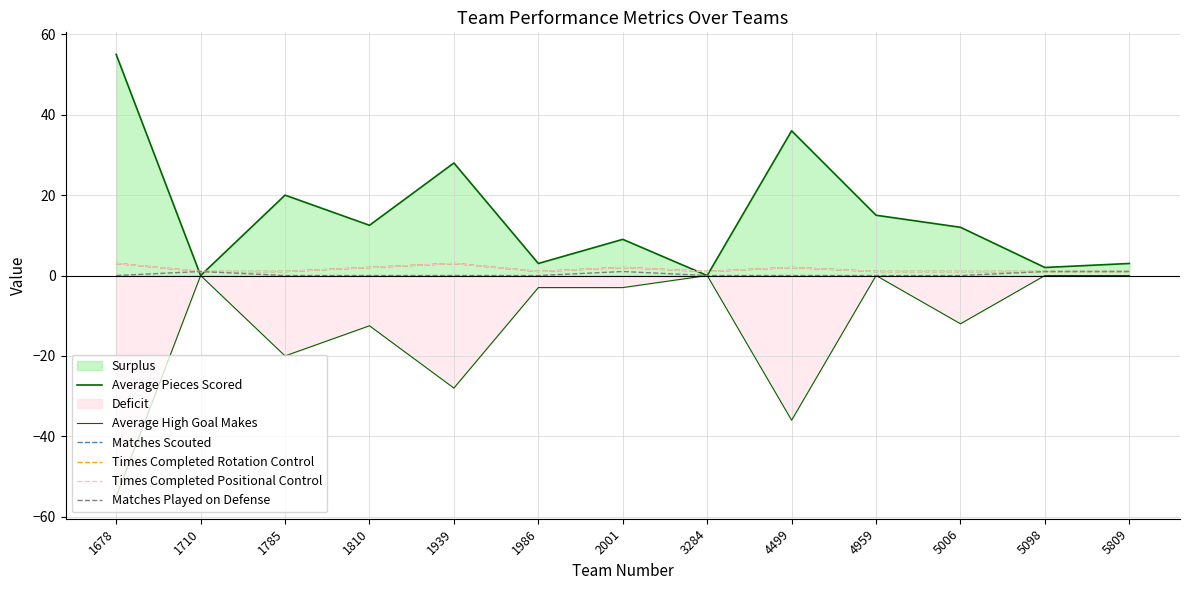

Reading left to right, list all the values displayed in this chart.

Average Pieces Scored: 1678=55.0	1710=0.0	1785=20.0	1810=12.5	1939=28.0	1986=3.0	2001=9.0	3284=0.0	4499=36.0	4959=15.0	5006=12.0	5098=2.0	5809=3.0
Average High Goal Makes: 1678=-55.0	1710=0.0	1785=-20.0	1810=-12.5	1939=-28.0	1986=-3.0	2001=-3.0	3284=0.0	4499=-36.0	4959=0.0	5006=-12.0	5098=0.0	5809=0.0
Matches Scouted: 1678=3.0	1710=1.0	1785=1.0	1810=2.0	1939=3.0	1986=1.0	2001=2.0	3284=1.0	4499=2.0	4959=1.0	5006=1.0	5098=1.0	5809=1.0
Times Completed Rotation Control: 1678=3.0	1710=1.0	1785=1.0	1810=2.0	1939=3.0	1986=1.0	2001=2.0	3284=1.0	4499=2.0	4959=1.0	5006=1.0	5098=1.0	5809=1.0
Times Completed Positional Control: 1678=3.0	1710=1.0	1785=1.0	1810=2.0	1939=3.0	1986=1.0	2001=2.0	3284=1.0	4499=2.0	4959=1.0	5006=1.0	5098=1.0	5809=1.0
Matches Played on Defense: 1678=0.0	1710=1.0	1785=0.0	1810=0.0	1939=0.0	1986=0.0	2001=1.0	3284=0.0	4499=0.0	4959=0.0	5006=0.0	5098=1.0	5809=1.0